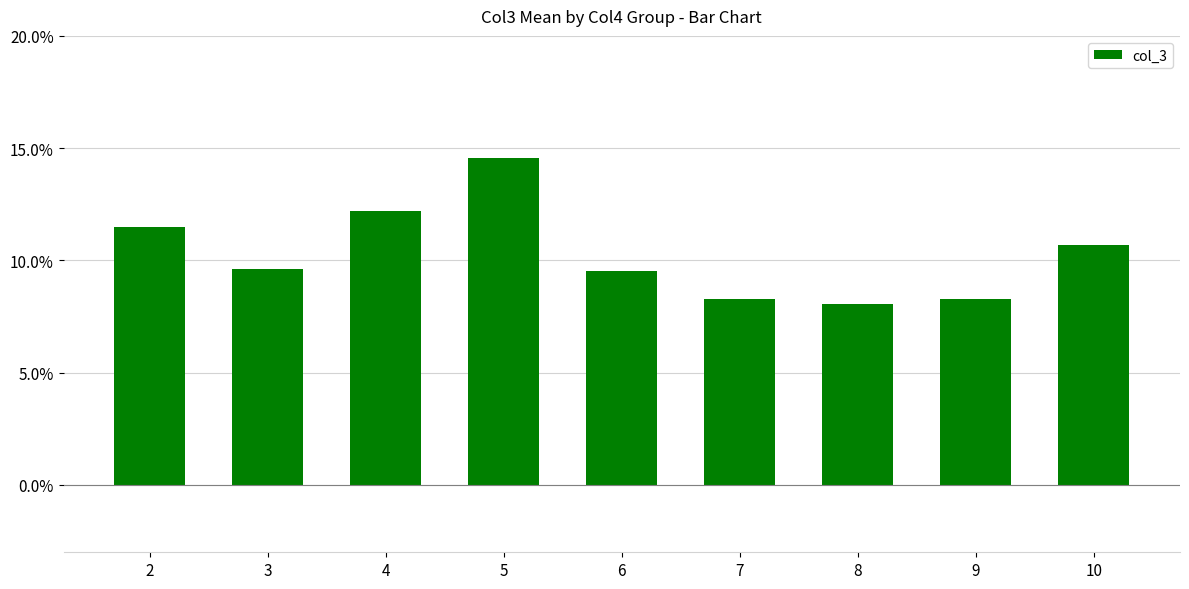

What is the difference between the second highest and minimum values?

4.1